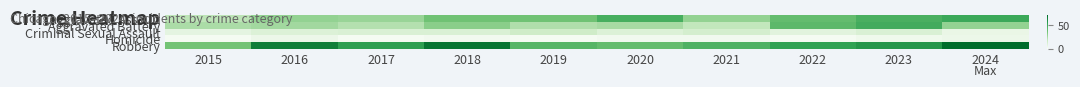

Which label corresponds to the smallest value in the chart?

2015